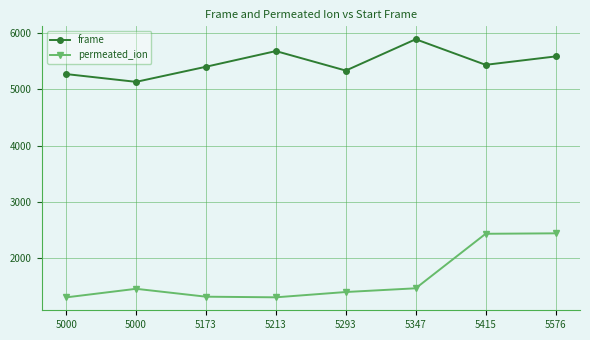

Count the number of data series in this chart.

2